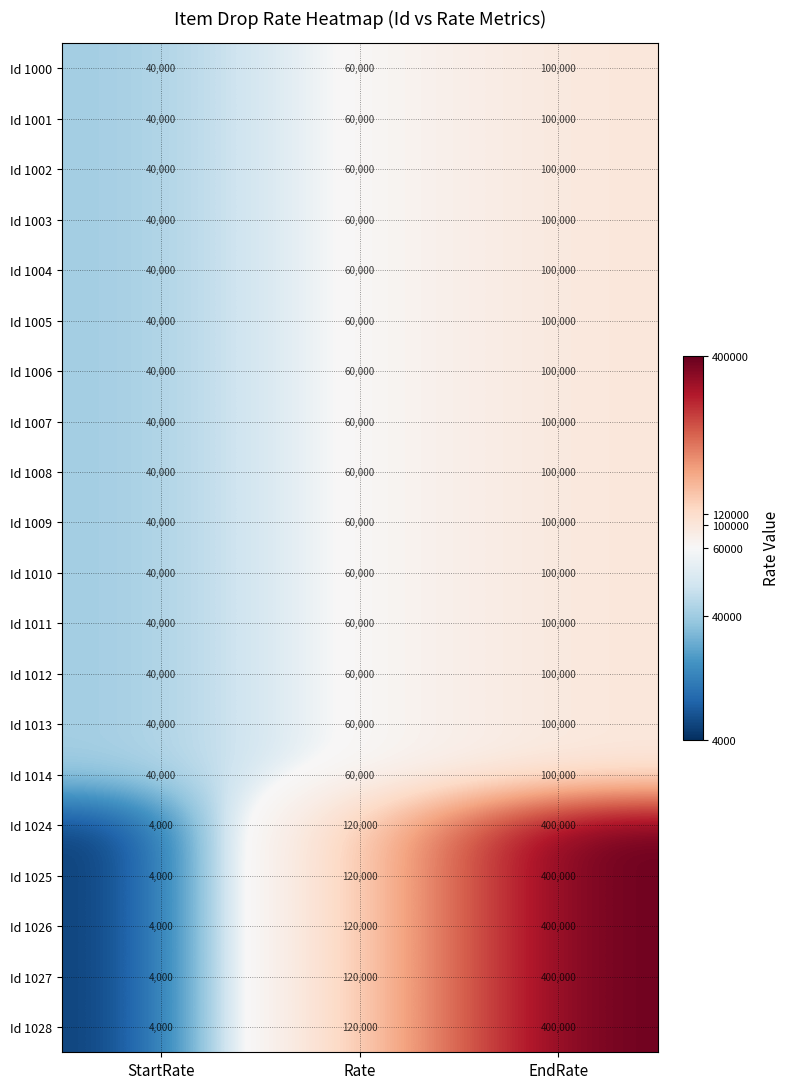

Read the Id 1010 value at Rate.

60000